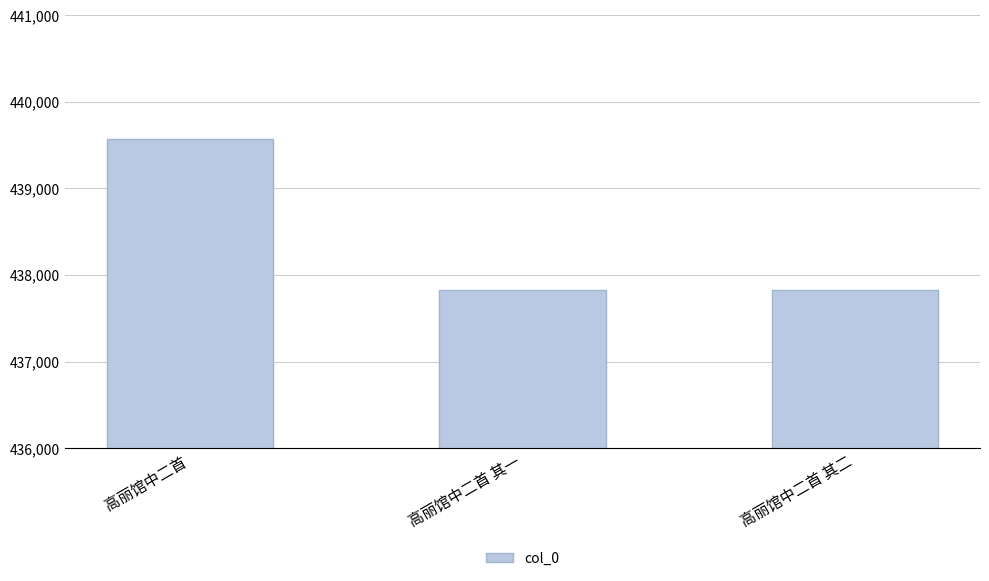

What position from the left is 高丽馆中二首 其一?

2